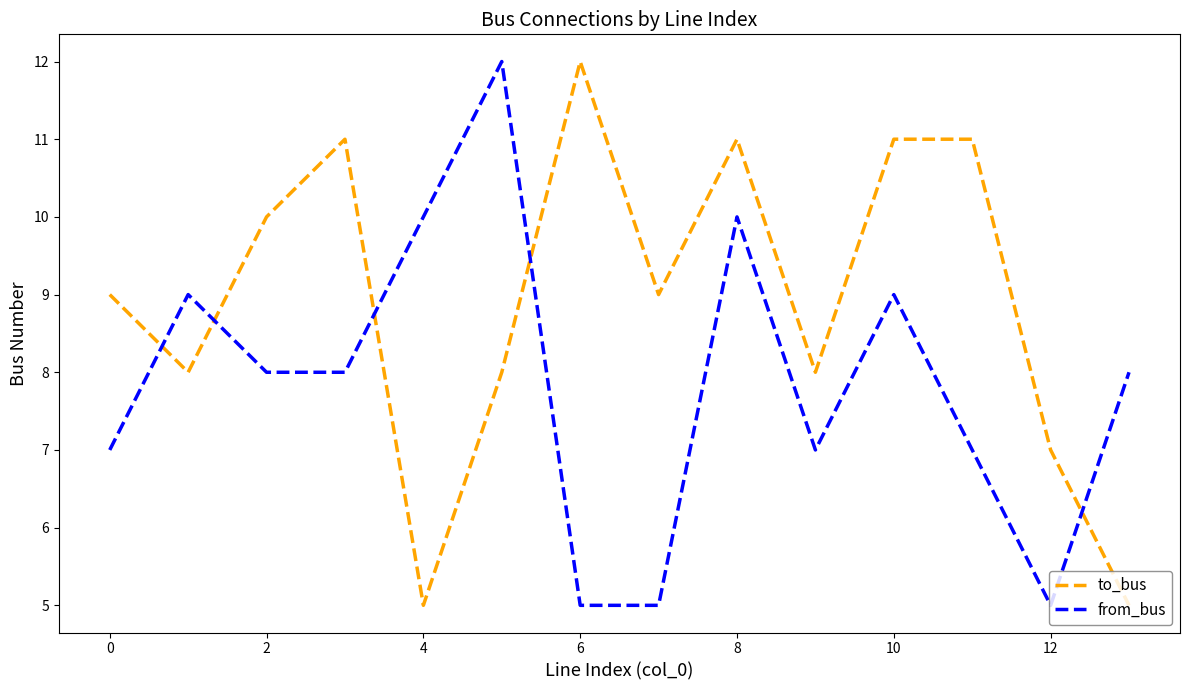

What is the difference between the maximum and minimum values in the to_bus series?

7